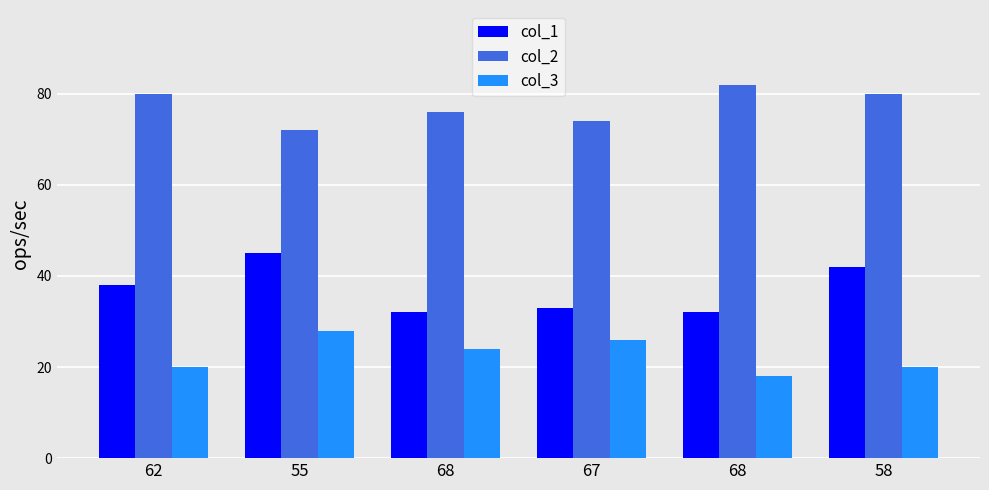

How many data points in col_2 are less than 80?

3